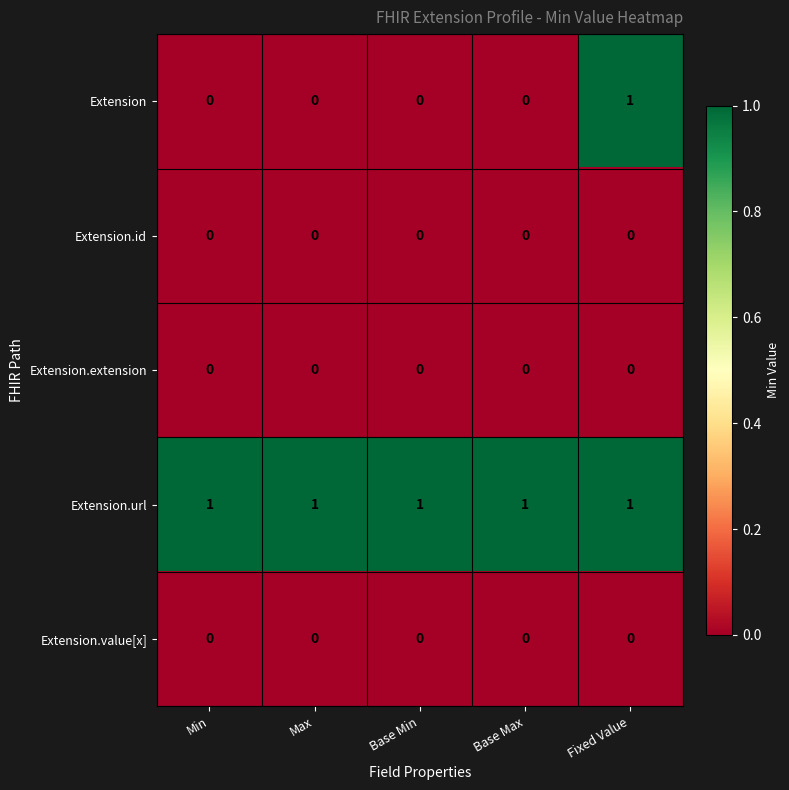

Count the Extension values in the range 0 to 1.

5